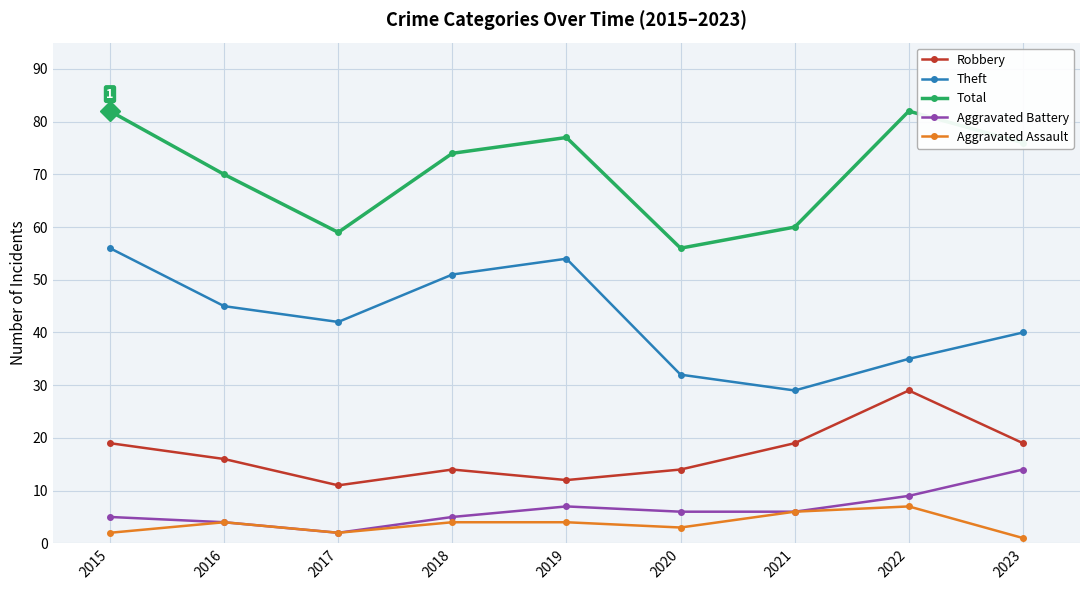

Does the chart have visible grid lines?

Yes